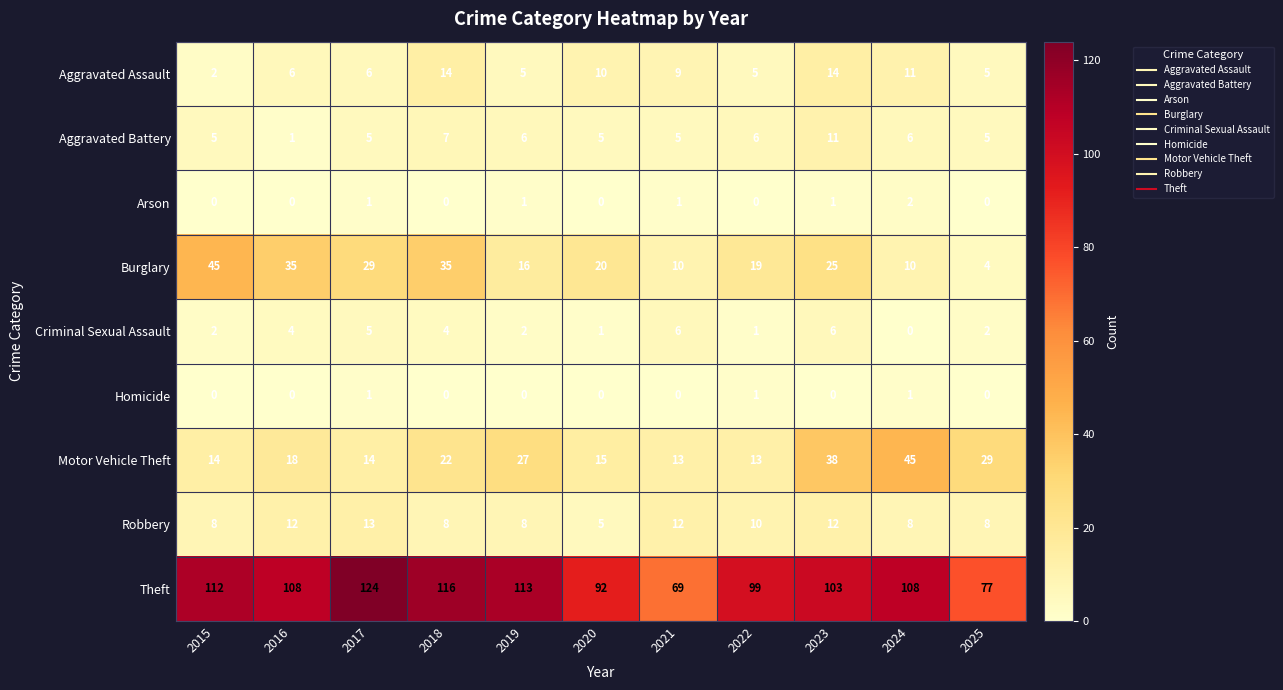

Is the value of Theft at 2023 greater than the value of Homicide at 2015?

Yes